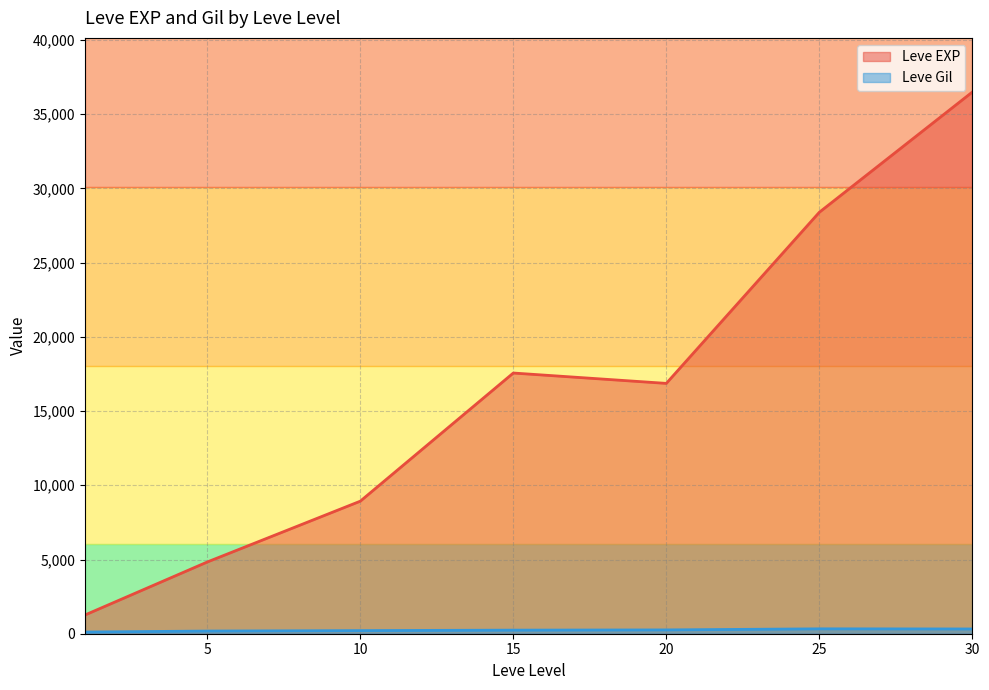

How many lines are shown in the chart?

2